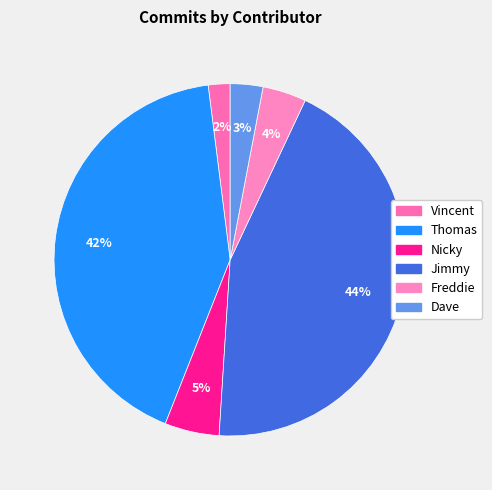

Which slice is the largest?

Jimmy